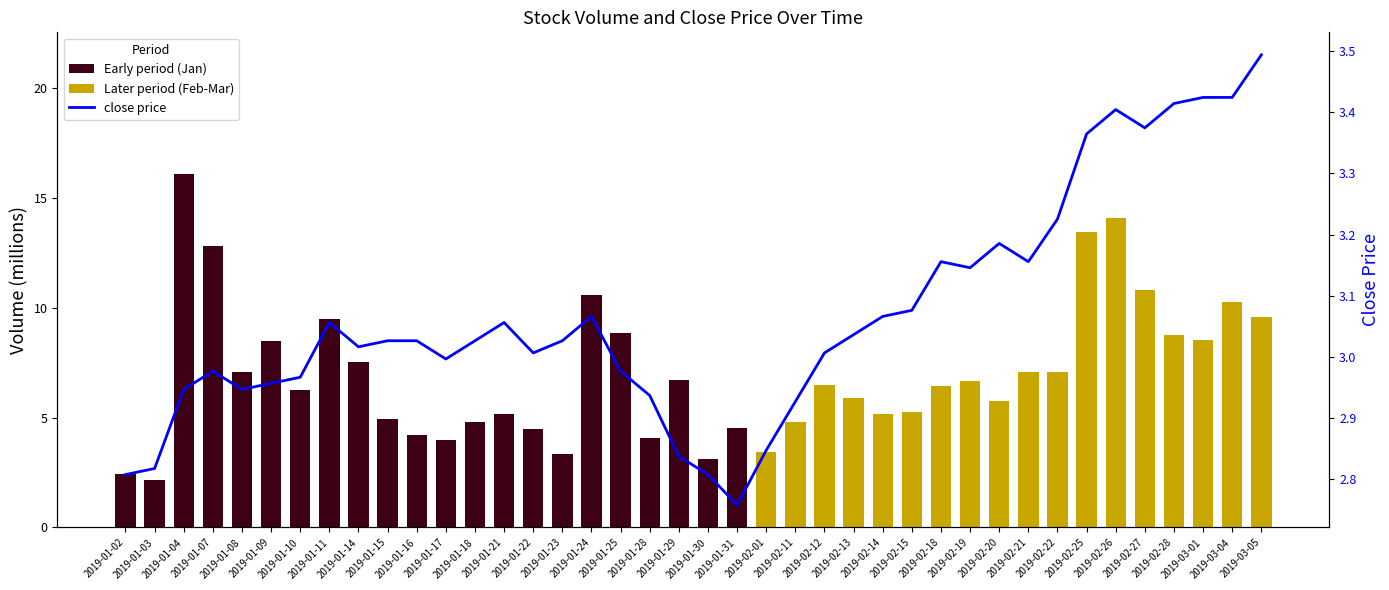

How many categories are shown in the chart?

40